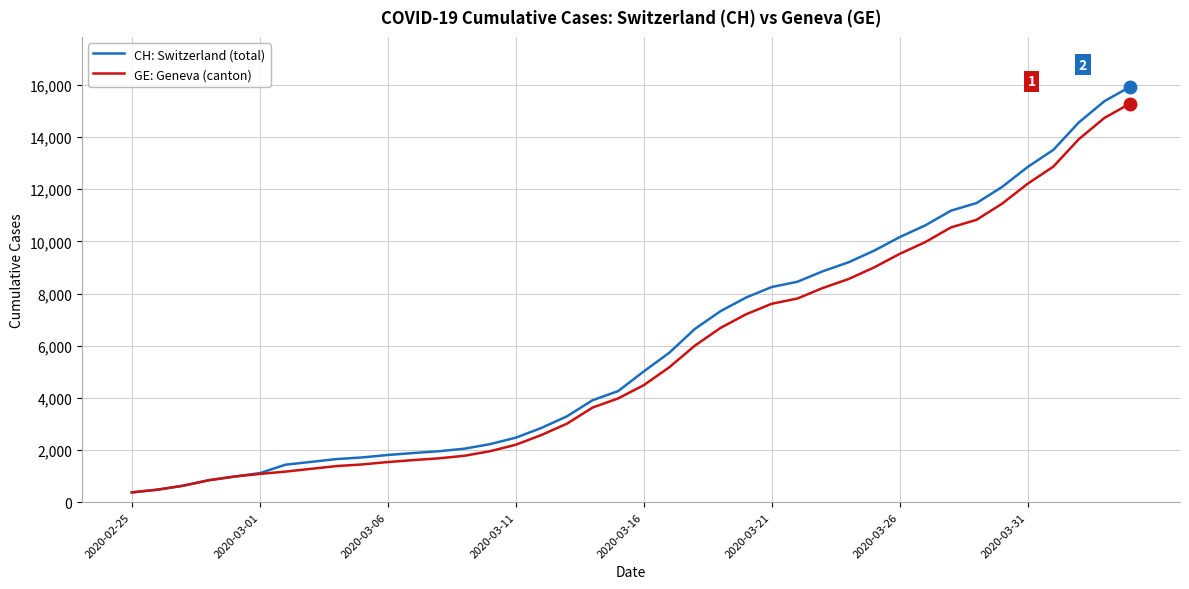

What is the lowest value of the CH: Switzerland (total) series?

375